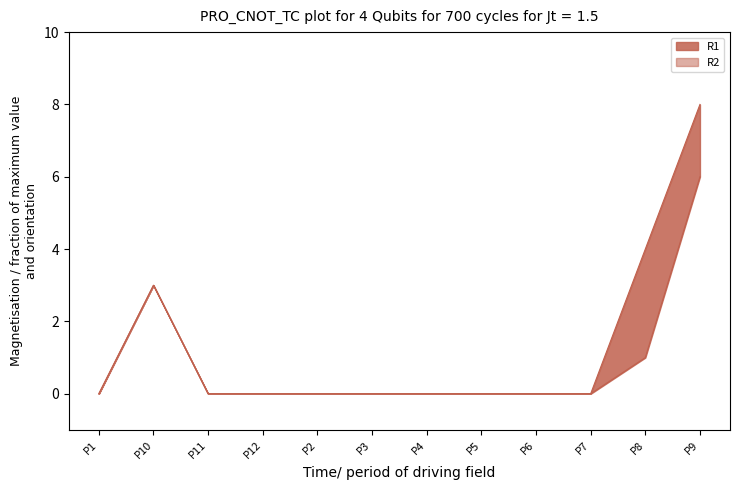

At how many categories does at least one series exceed 0?

3